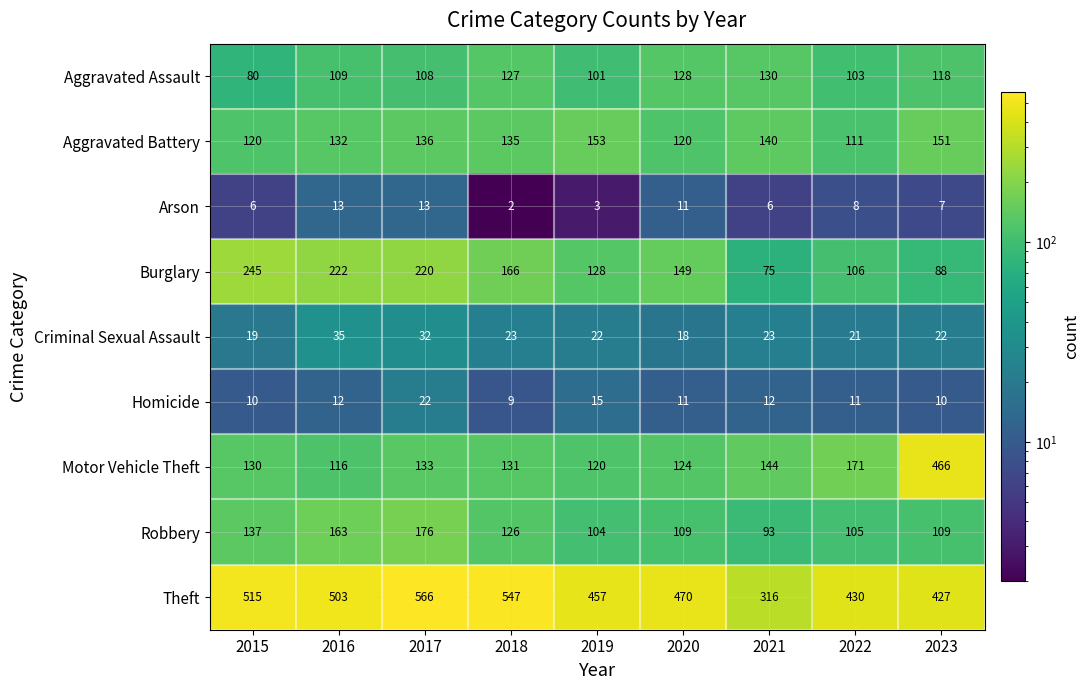

Where is Robbery nearest to the value 134?

2015